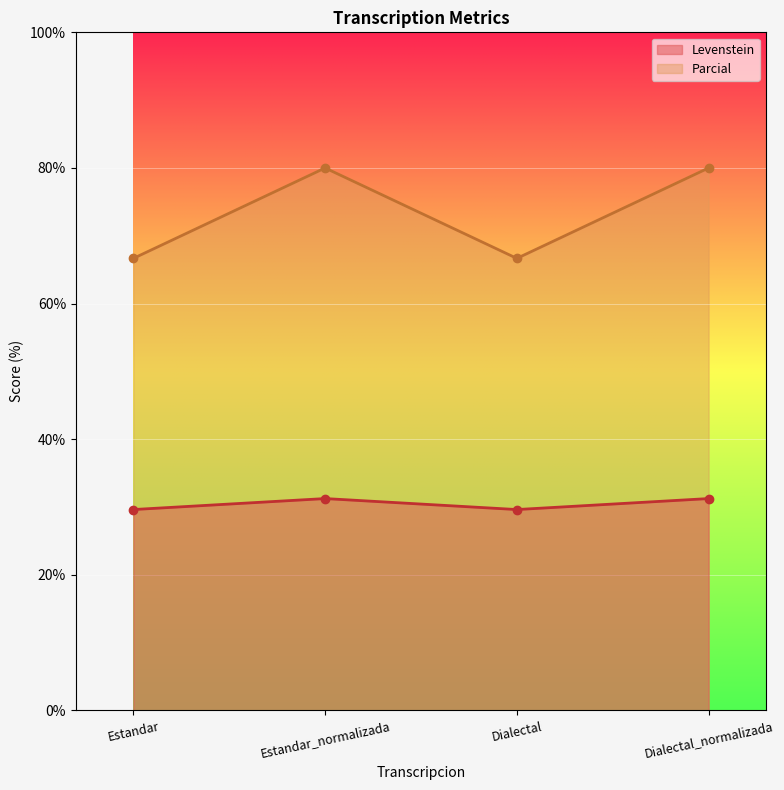

True or false: Parcial and Levenstein intersect in this chart.

False